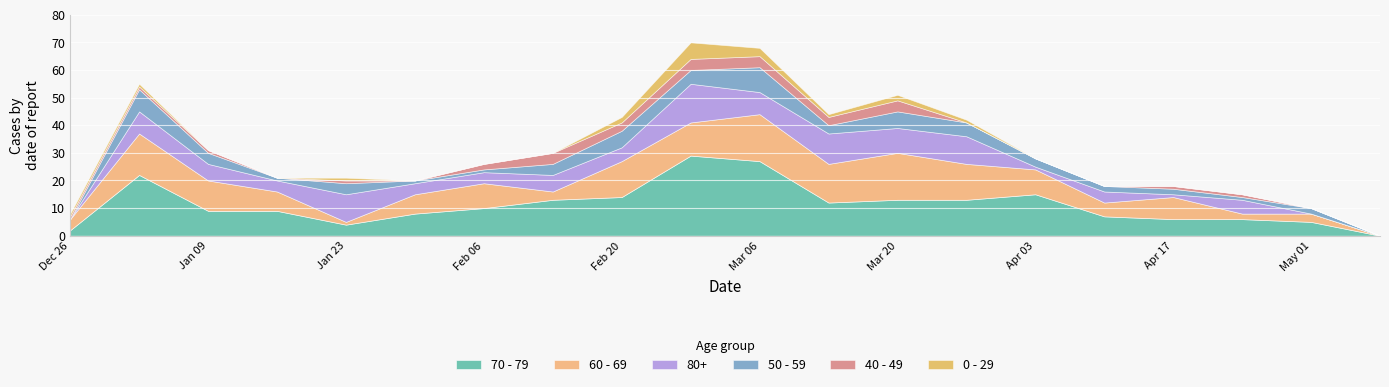

Rank the series at 2023-01-23 from lowest to highest value.

60 - 69, 40 - 49, 0 - 29, 70 - 79, 50 - 59, 80+